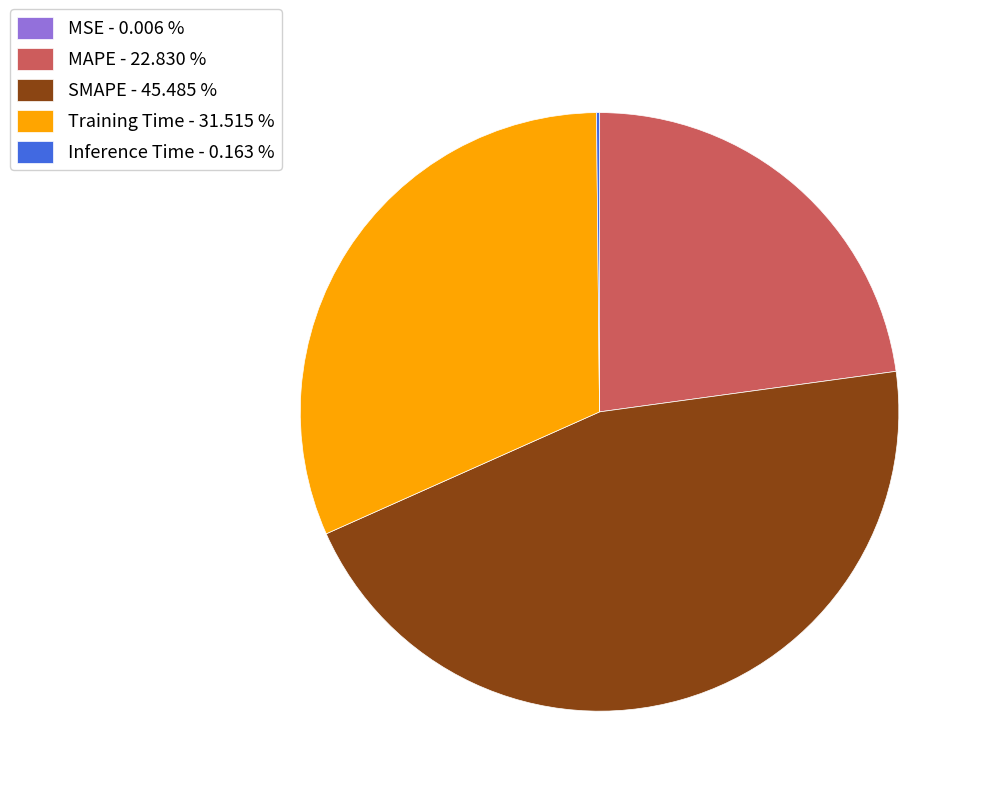

Does Training Time - 31.515 % account for over 50% of the chart?

No